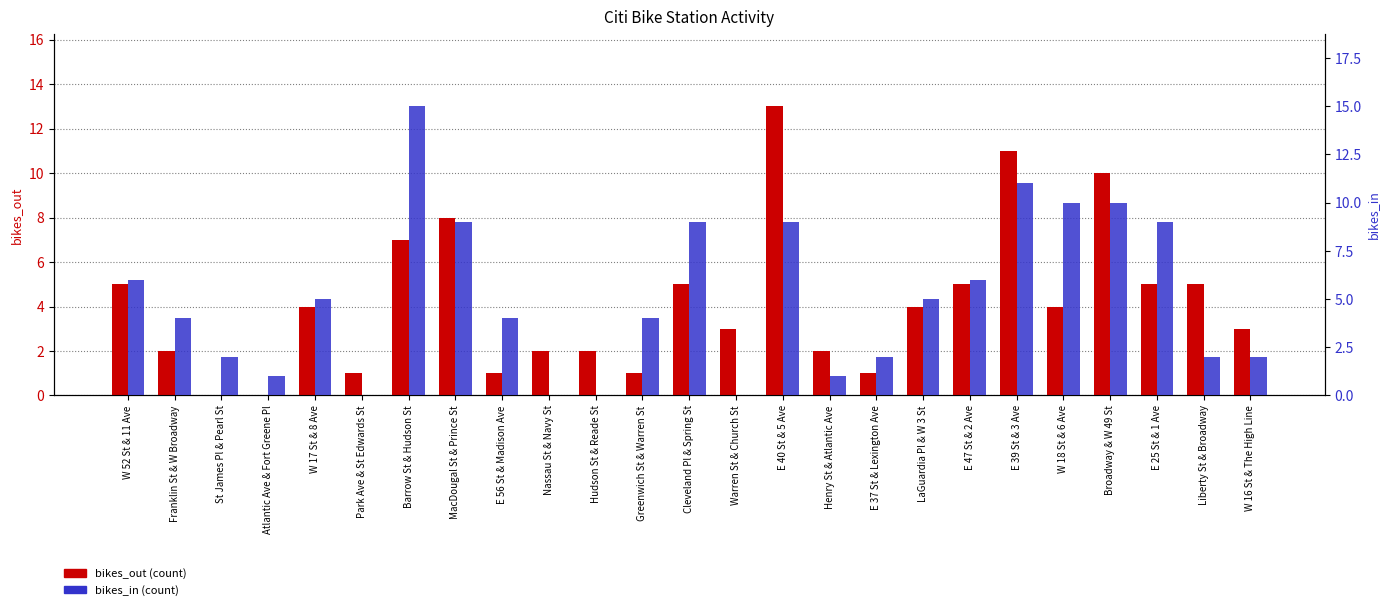

What is the label of the 12th bar from the left?

Greenwich St & Warren St